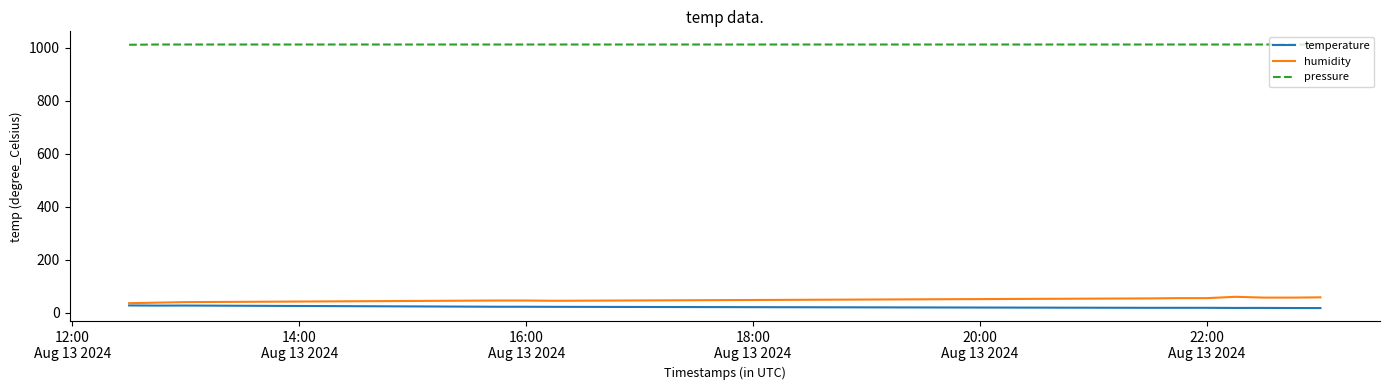

What are all the series names shown in the legend?

temperature, humidity, pressure